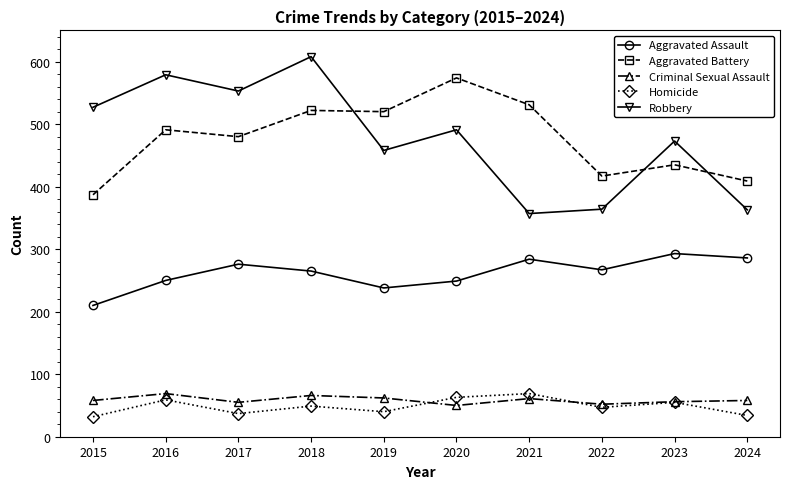

Which category has the lowest value in the Aggravated Battery series?

2015